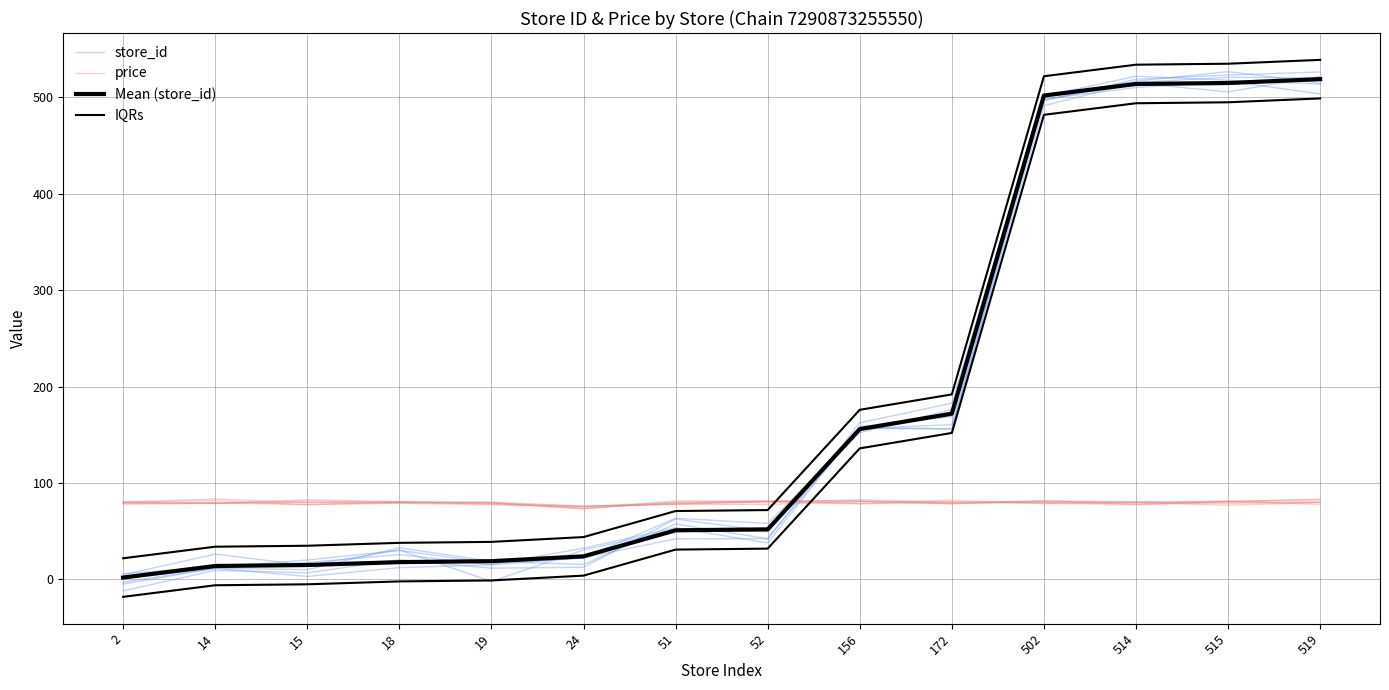

Is it true that price equals 78.8 at 156?

True